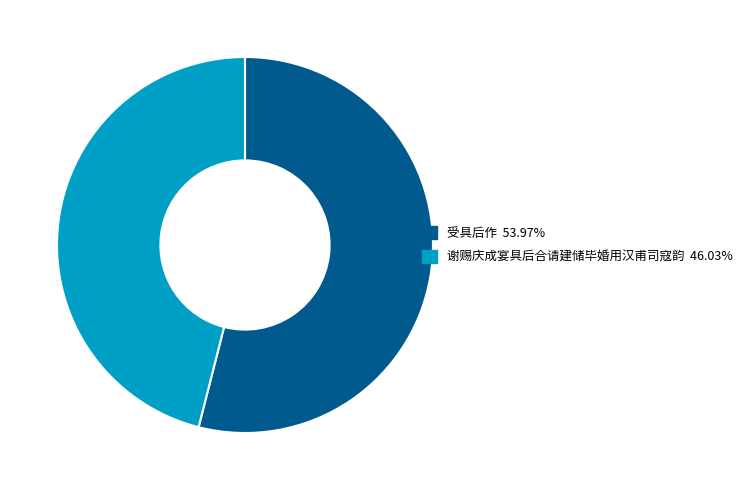

Which has a higher value, 受具后作 or 谢赐庆成宴具后合请建储毕婚用汉甫司寇韵?

受具后作